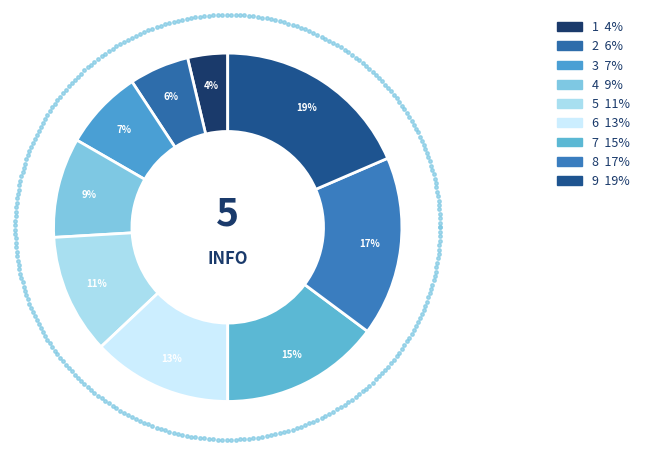

Count the number of slices in the pie.

9